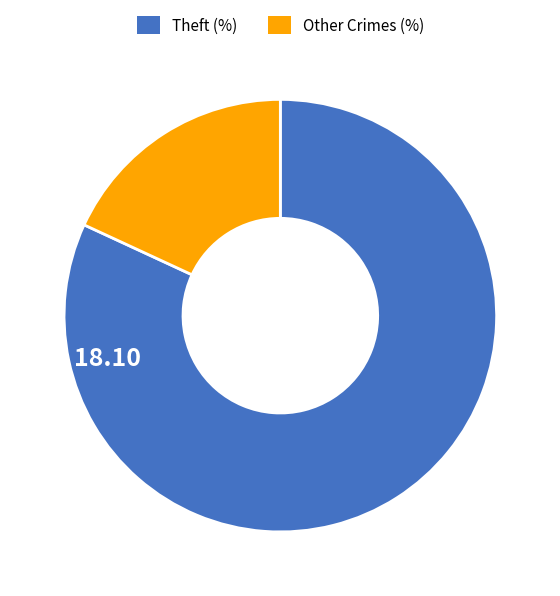

What is the smallest slice in the pie chart?

Other Crimes (%)